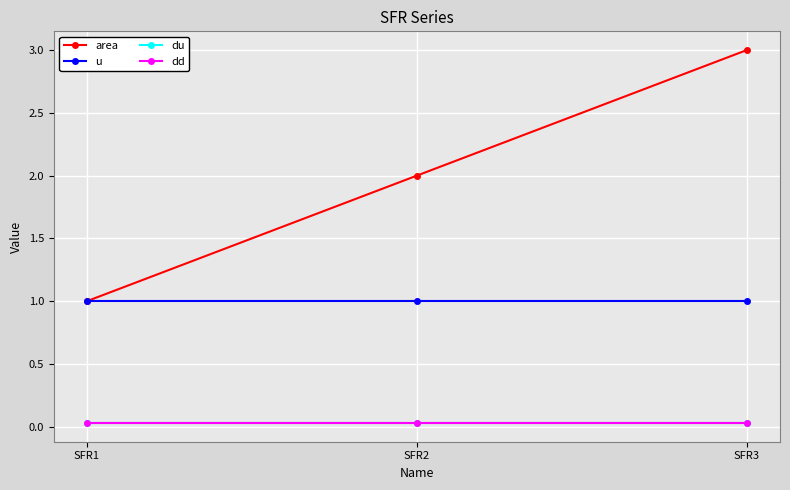

How many lines are shown in the chart?

4